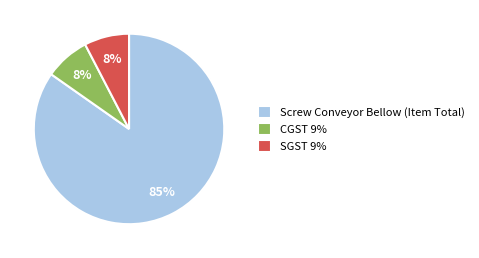

How many slices are in this pie chart?

3